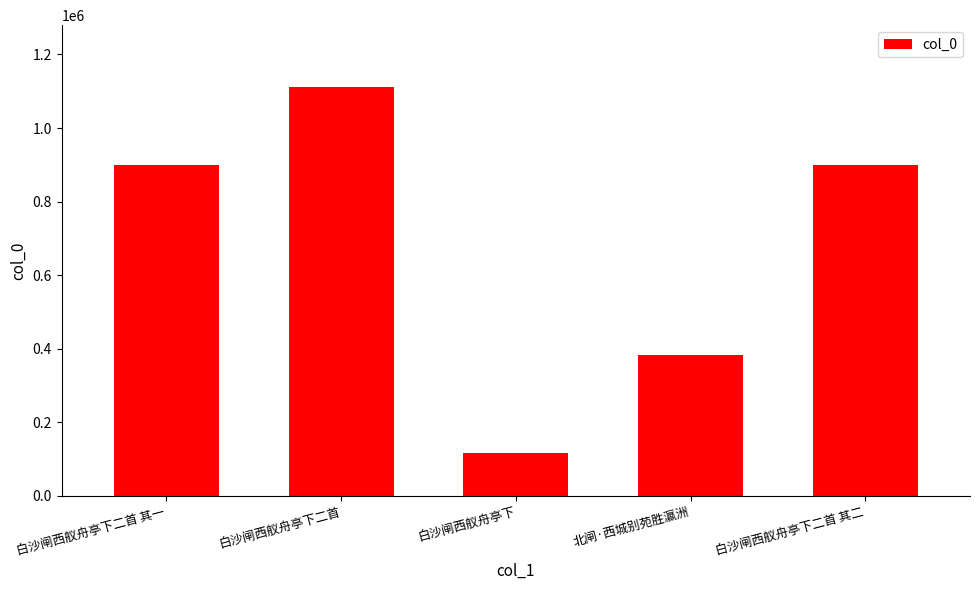

What is the maximum value shown in the chart?

1112862